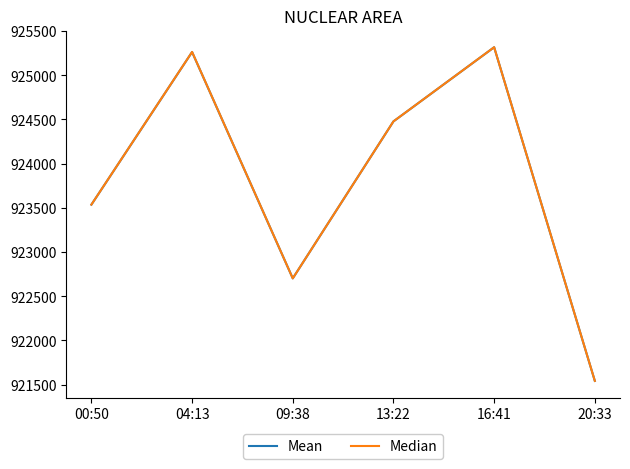

What is the difference between the highest and lowest values at 04:13?

1.0